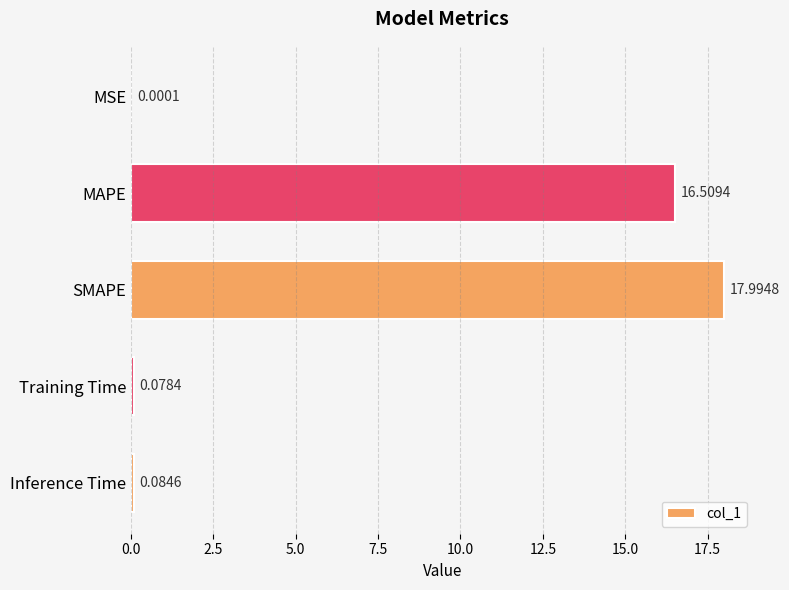

Which label corresponds to the largest value in the chart?

SMAPE